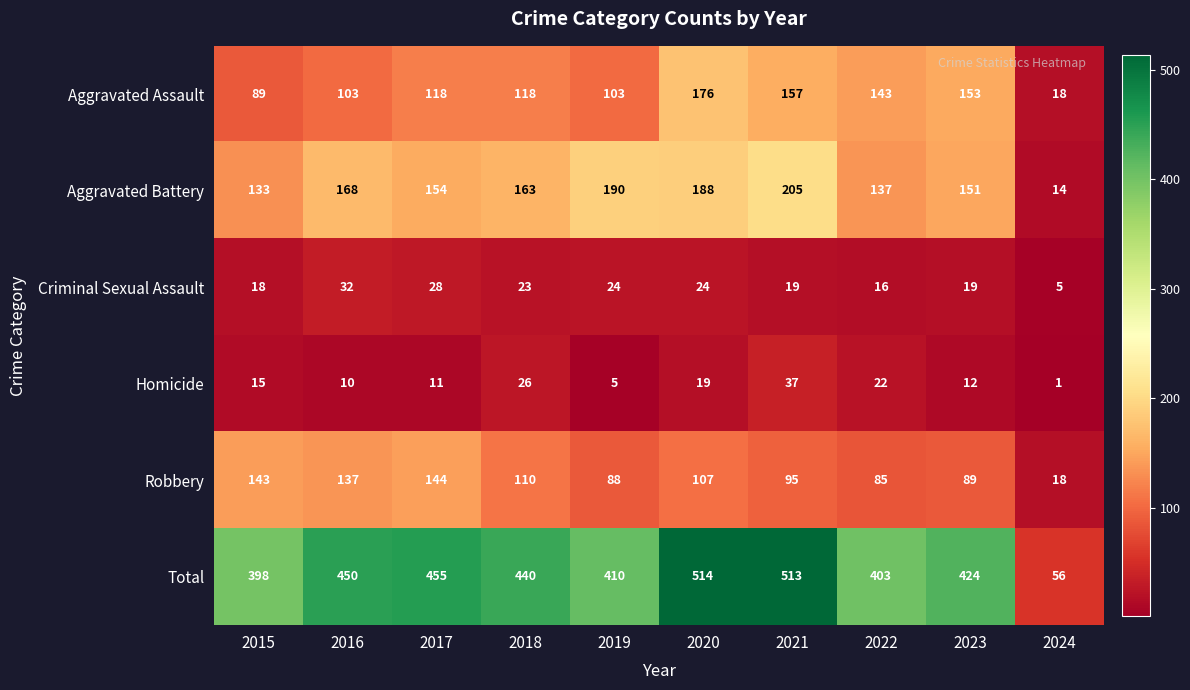

What is the difference between the highest and lowest values at 2016?

440